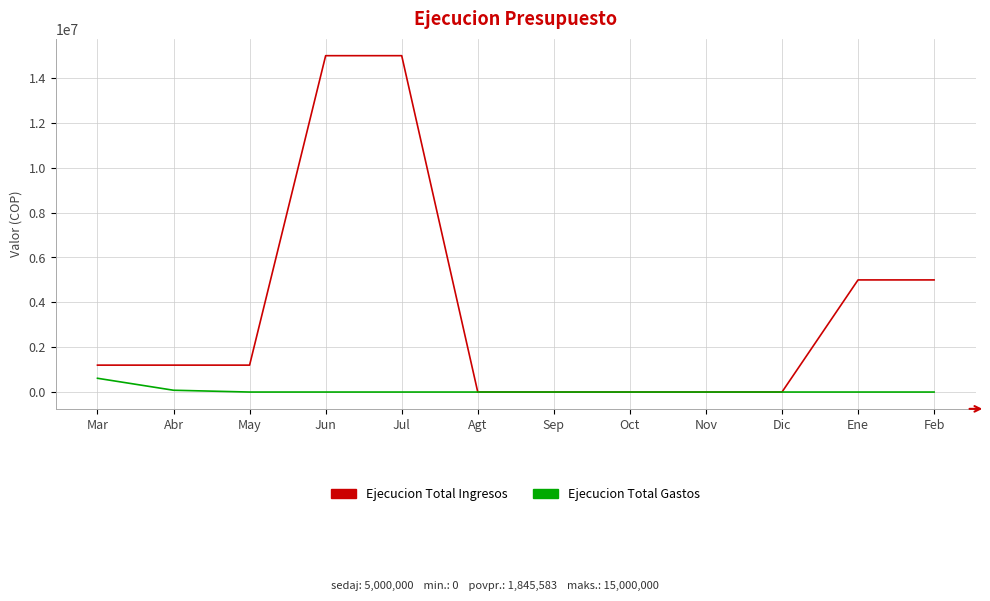

Reading left to right, extract all data points from this chart.

Ejecucion Total Ingresos: Mar=1200000	Abr=1200000	May=1200000	Jun=15000000	Jul=15000000	Agt=0	Sep=0	Oct=0	Nov=0	Dic=0	Ene=5000000	Feb=5000000
Ejecucion Total Gastos: Mar=614000	Abr=80000	May=0	Jun=0	Jul=0	Agt=0	Sep=0	Oct=0	Nov=0	Dic=0	Ene=0	Feb=0